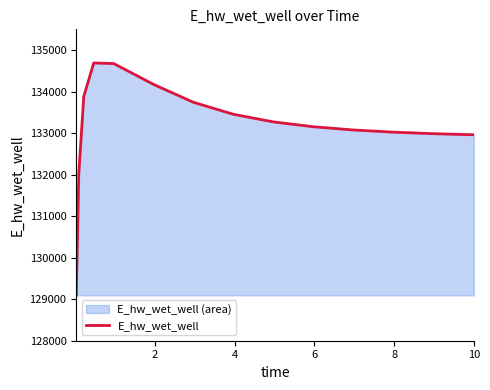

What is the sum of all values?

1997159.7